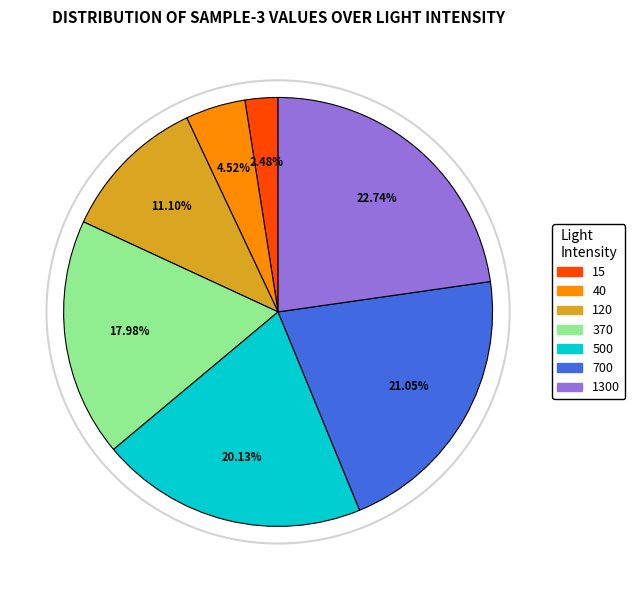

Does 700 account for over 50% of the chart?

No